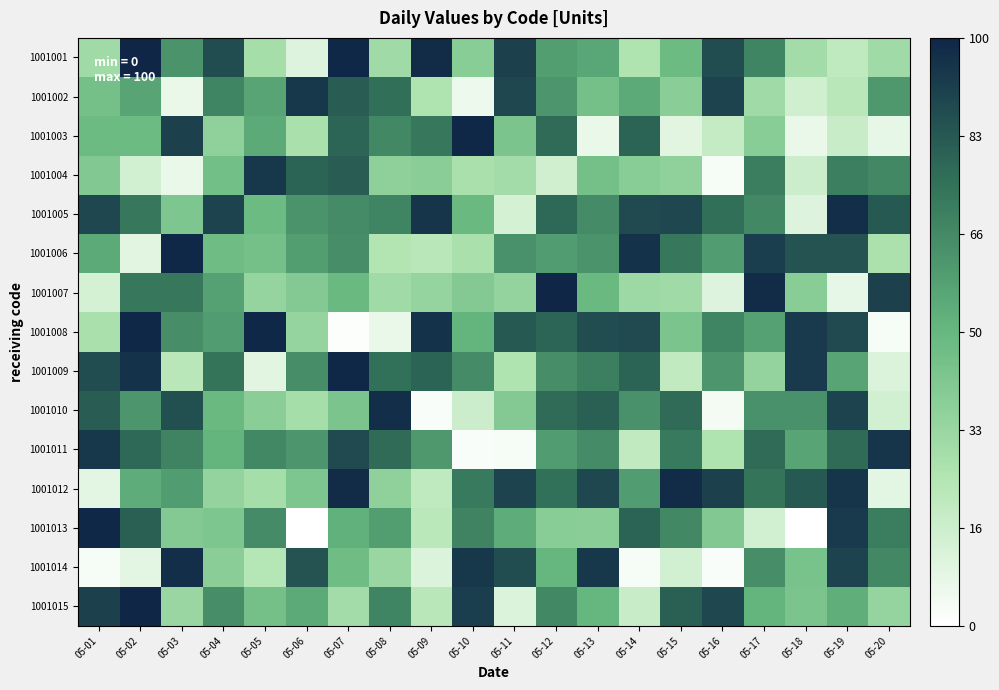

Reading left to right, list all the values displayed in this chart.

1001001: 05-01=31	05-02=100	05-03=63	05-04=87	05-05=29	05-06=11	05-07=99	05-08=31	05-09=98	05-10=39	05-11=91	05-12=59	05-13=56	05-14=26	05-15=48	05-16=87	05-17=68	05-18=30	05-19=21	05-20=31
1001002: 05-01=45	05-02=57	05-03=7	05-04=68	05-05=57	05-06=94	05-07=82	05-08=76	05-09=26	05-10=6	05-11=89	05-12=62	05-13=45	05-14=55	05-15=38	05-16=90	05-17=31	05-18=16	05-19=23	05-20=61
1001003: 05-01=48	05-02=48	05-03=91	05-04=36	05-05=55	05-06=28	05-07=79	05-08=67	05-09=73	05-10=99	05-11=43	05-12=77	05-13=7	05-14=80	05-15=10	05-16=19	05-17=39	05-18=7	05-19=18	05-20=8
1001004: 05-01=41	05-02=15	05-03=7	05-04=46	05-05=94	05-06=80	05-07=82	05-08=37	05-09=38	05-10=28	05-11=30	05-12=16	05-13=45	05-14=39	05-15=36	05-16=3	05-17=71	05-18=17	05-19=70	05-20=67
1001005: 05-01=89	05-02=73	05-03=42	05-04=90	05-05=48	05-06=63	05-07=66	05-08=68	05-09=95	05-10=49	05-11=14	05-12=78	05-13=66	05-14=88	05-15=89	05-16=76	05-17=67	05-18=11	05-19=97	05-20=83
1001006: 05-01=55	05-02=10	05-03=99	05-04=47	05-05=45	05-06=59	05-07=65	05-08=25	05-09=23	05-10=28	05-11=64	05-12=60	05-13=63	05-14=96	05-15=73	05-16=60	05-17=92	05-18=85	05-19=85	05-20=27
1001007: 05-01=14	05-02=73	05-03=73	05-04=58	05-05=34	05-06=40	05-07=49	05-08=31	05-09=34	05-10=40	05-11=35	05-12=100	05-13=49	05-14=32	05-15=31	05-16=11	05-17=98	05-18=39	05-19=8	05-20=91
1001008: 05-01=28	05-02=99	05-03=65	05-04=60	05-05=99	05-06=34	05-07=1	05-08=7	05-09=96	05-10=51	05-11=83	05-12=79	05-13=87	05-14=88	05-15=43	05-16=68	05-17=58	05-18=93	05-19=88	05-20=3
1001009: 05-01=87	05-02=96	05-03=23	05-04=74	05-05=10	05-06=65	05-07=99	05-08=75	05-09=80	05-10=66	05-11=26	05-12=65	05-13=70	05-14=80	05-15=20	05-16=62	05-17=35	05-18=93	05-19=57	05-20=12
1001010: 05-01=82	05-02=62	05-03=86	05-04=49	05-05=38	05-06=29	05-07=43	05-08=97	05-09=2	05-10=17	05-11=40	05-12=77	05-13=81	05-14=64	05-15=77	05-16=4	05-17=64	05-18=64	05-19=90	05-20=15
1001011: 05-01=94	05-02=78	05-03=69	05-04=51	05-05=67	05-06=62	05-07=88	05-08=77	05-09=61	05-10=2	05-11=3	05-12=60	05-13=66	05-14=20	05-15=72	05-16=26	05-17=77	05-18=57	05-19=77	05-20=95
1001012: 05-01=9	05-02=54	05-03=60	05-04=35	05-05=29	05-06=42	05-07=98	05-08=36	05-09=21	05-10=72	05-11=90	05-12=75	05-13=89	05-14=60	05-15=98	05-16=91	05-17=74	05-18=83	05-19=95	05-20=9
1001013: 05-01=99	05-02=81	05-03=40	05-04=42	05-05=66	05-06=0	05-07=52	05-08=59	05-09=22	05-10=69	05-11=54	05-12=39	05-13=38	05-14=80	05-15=67	05-16=41	05-17=15	05-18=0	05-19=93	05-20=71
1001014: 05-01=3	05-02=9	05-03=97	05-04=38	05-05=24	05-06=85	05-07=47	05-08=33	05-09=12	05-10=94	05-11=87	05-12=50	05-13=94	05-14=3	05-15=15	05-16=2	05-17=65	05-18=44	05-19=90	05-20=67
1001015: 05-01=91	05-02=100	05-03=33	05-04=65	05-05=45	05-06=55	05-07=30	05-08=68	05-09=23	05-10=92	05-11=12	05-12=67	05-13=50	05-14=18	05-15=81	05-16=89	05-17=51	05-18=43	05-19=53	05-20=34